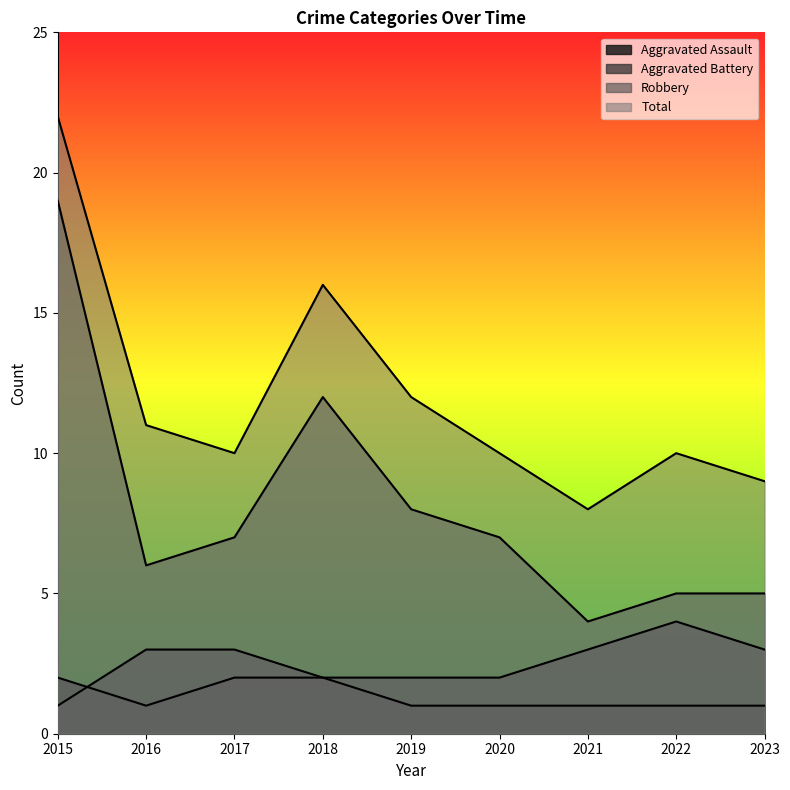

How many data points does each series have?

9